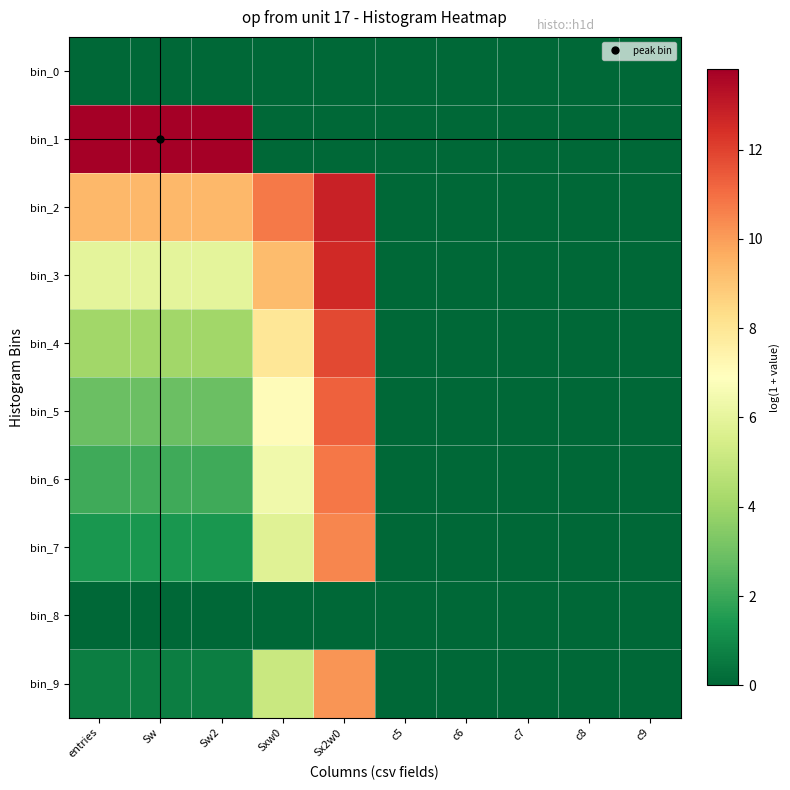

Which has a higher value, c8 or c9?

c8